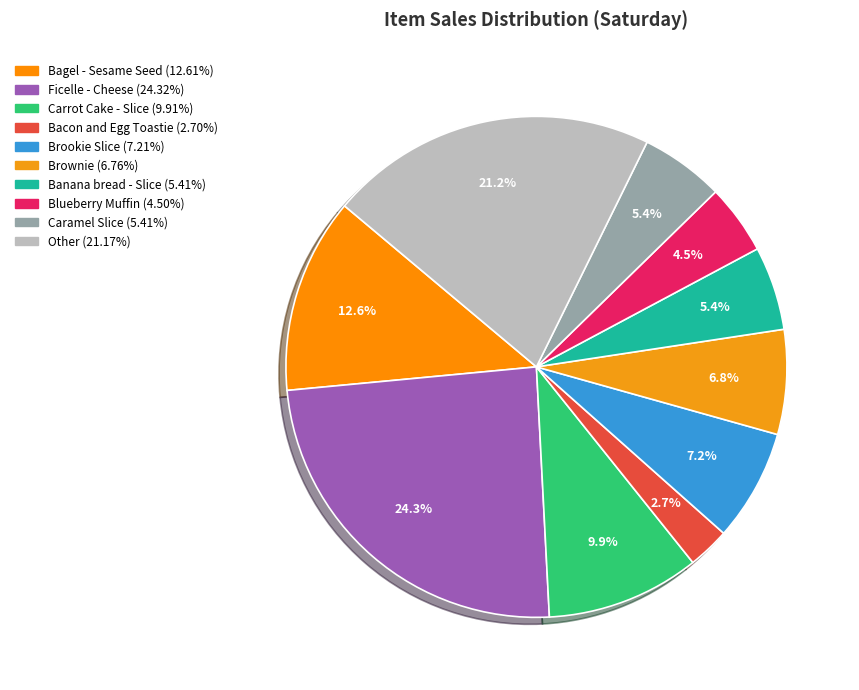

What is the ratio of the value at Brookie Slice to the value at Caramel Slice?

1.3